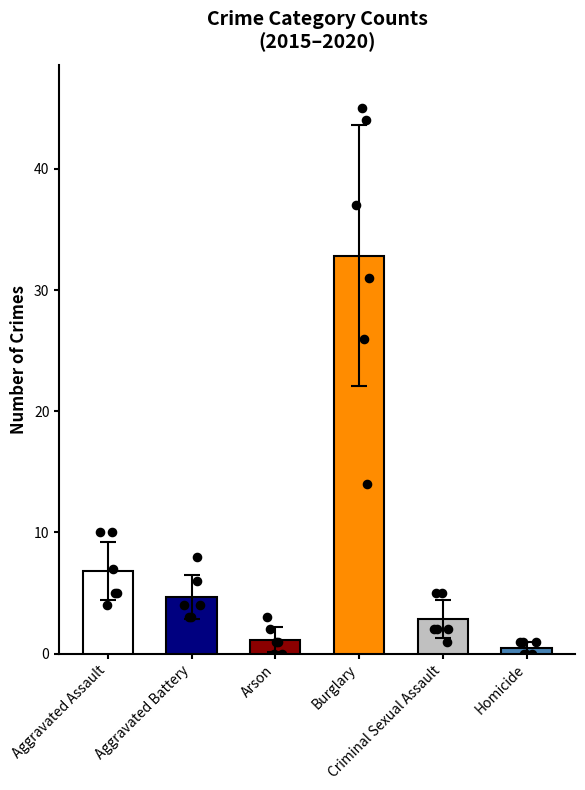

Which series has the largest Y range (max minus min)?

Burglary